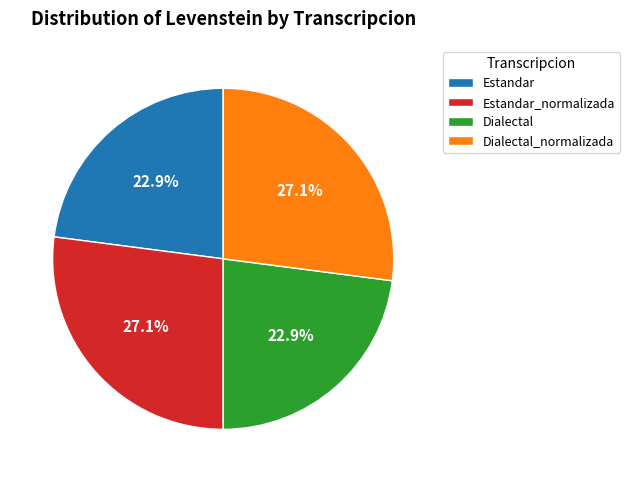

To the nearest percent, what is the difference between the largest and smallest slice percentages?

4%